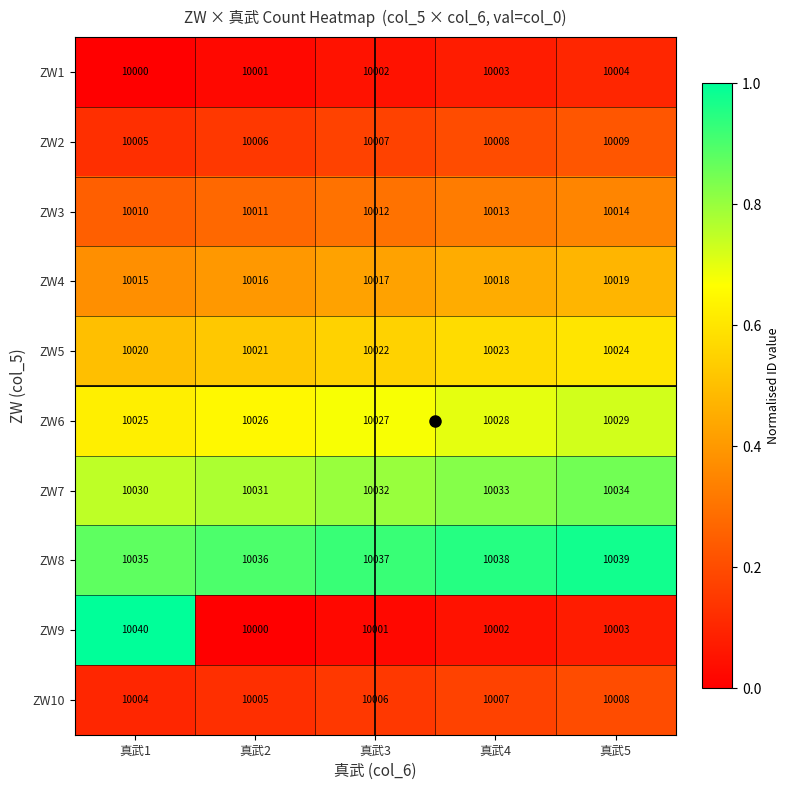

The ZW5 series shows 10024 at 真武5. True or false?

True